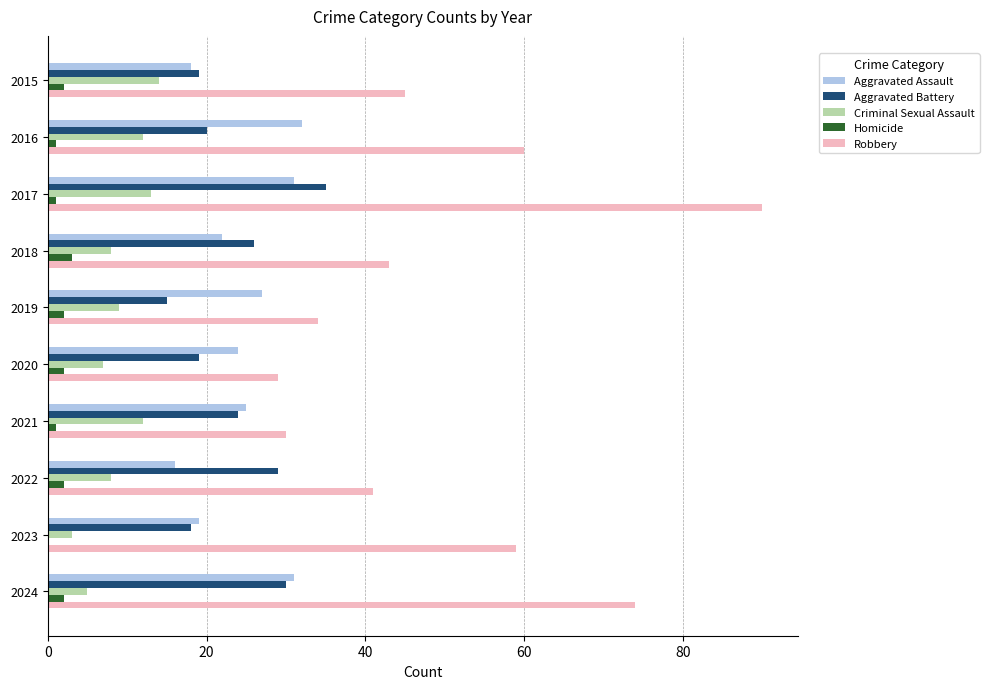

Read the Robbery value at 2020, to the nearest 10.

30